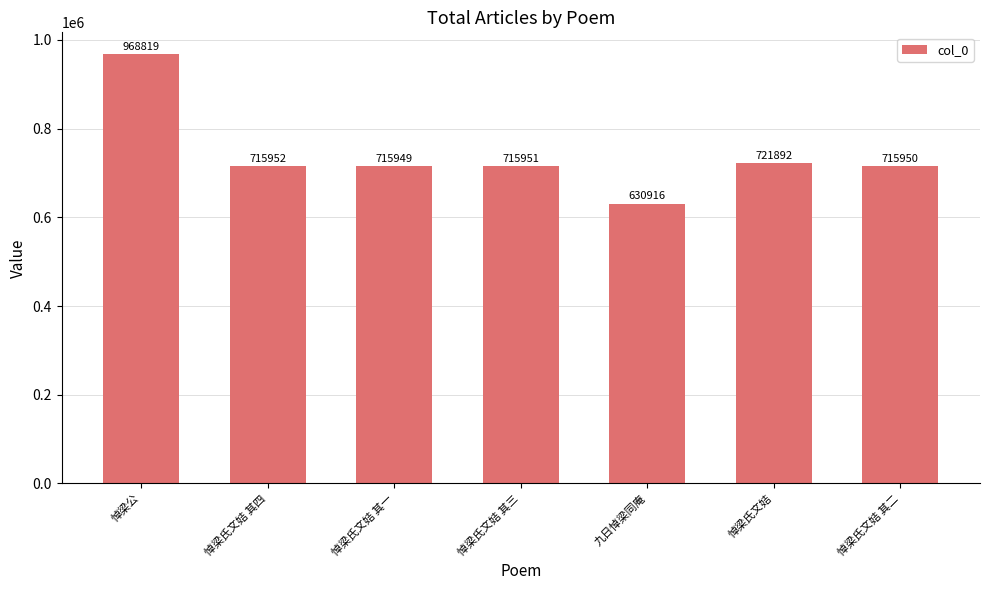

Are the bars horizontal?

No